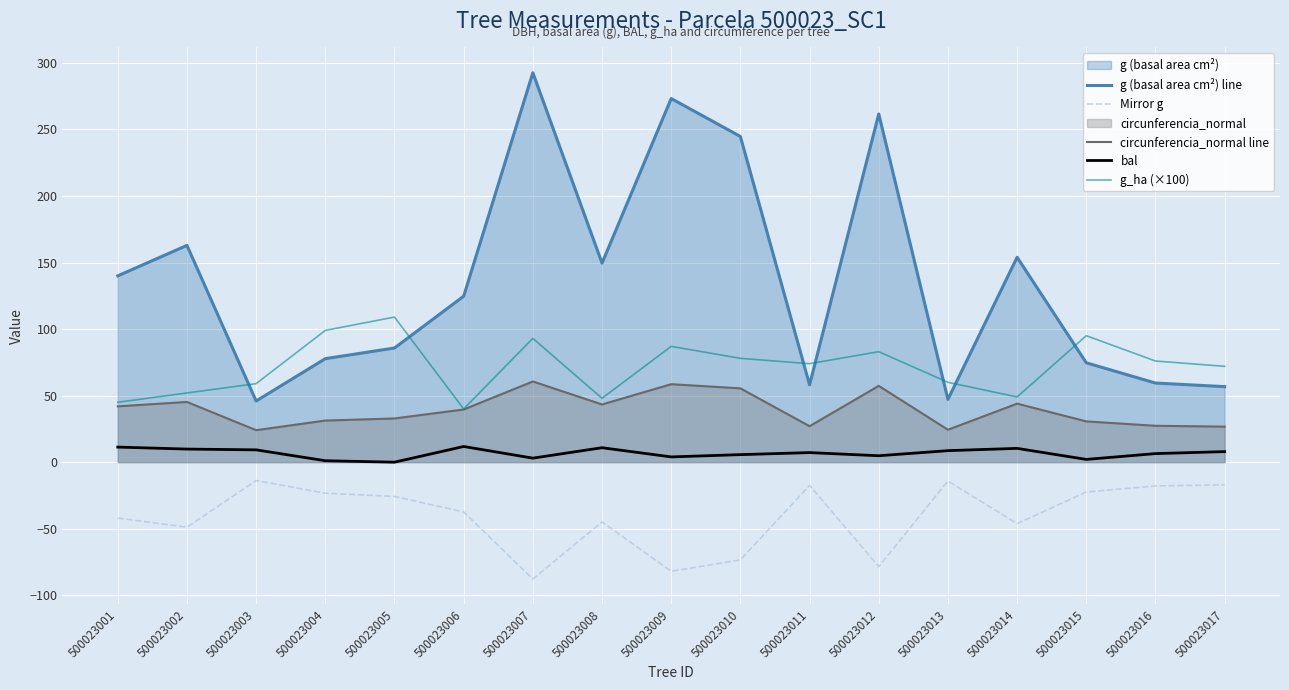

How many lines are shown in the chart?

5